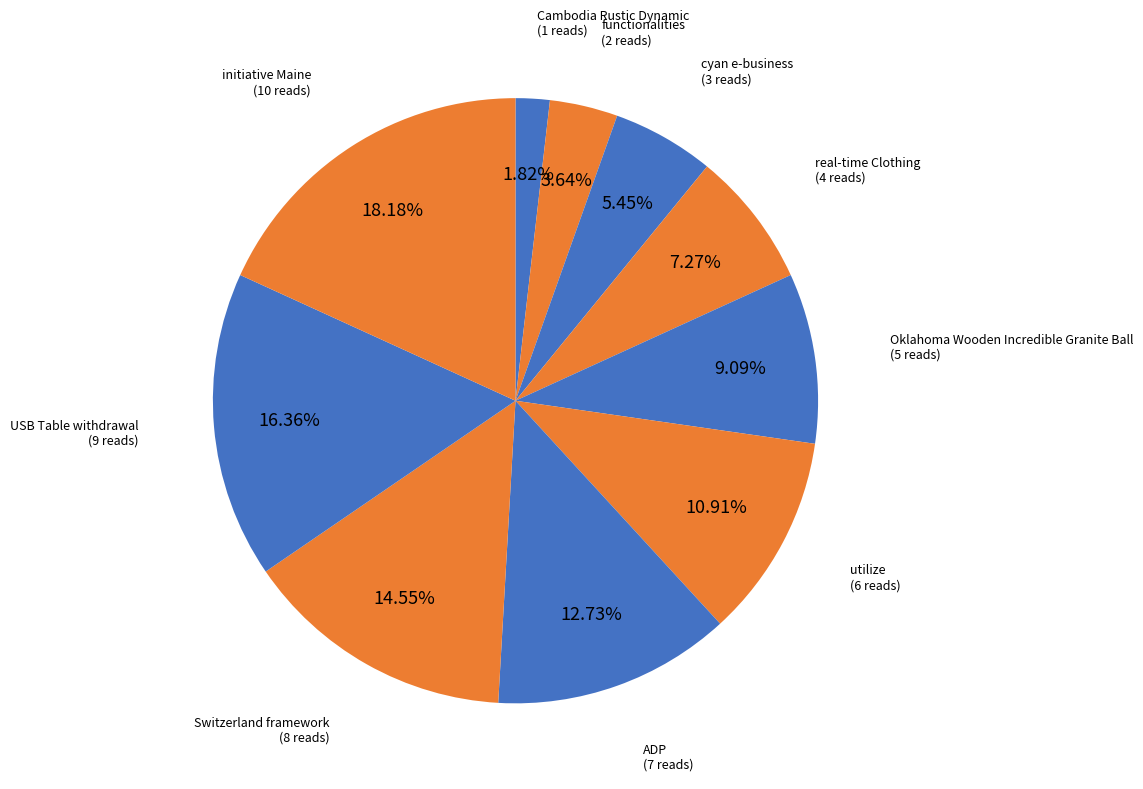

Is the sum of cyan e-business and initiative Maine greater than half?

No